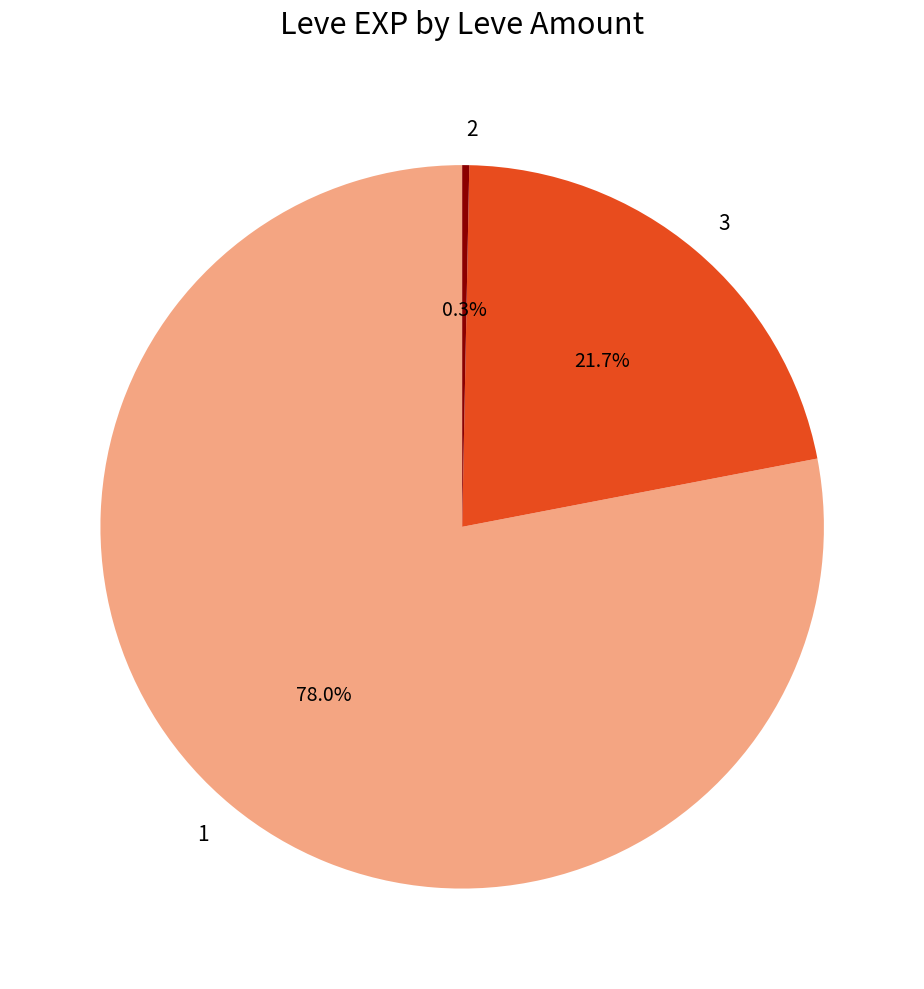

What percentage is NOT represented by 1?

22.0%